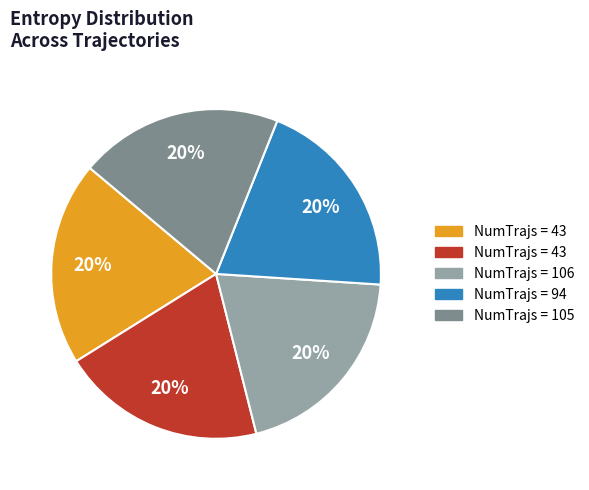

Does any single category account for the majority?

No